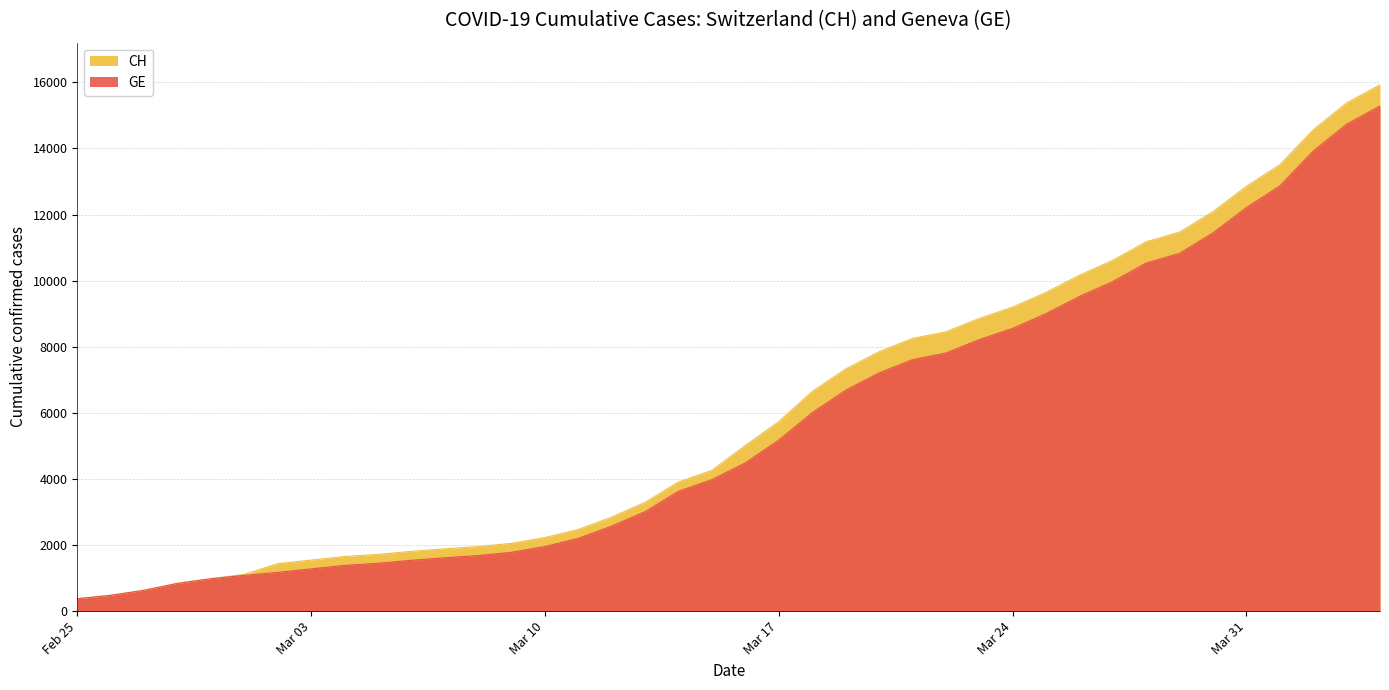

What is the lowest value of the GE series?

375